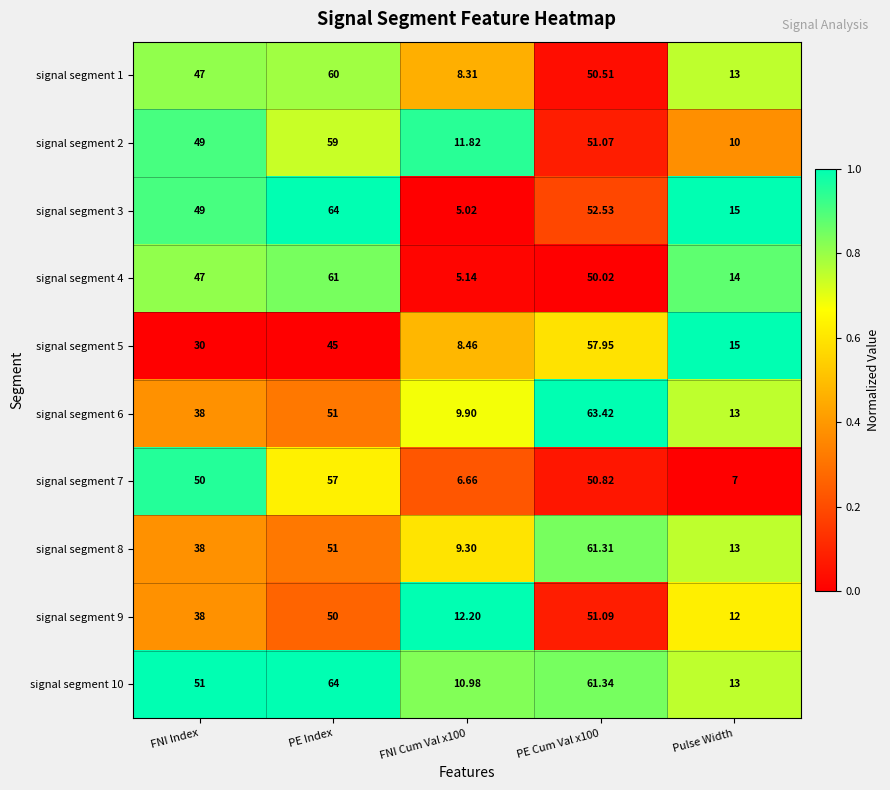

Is the value of signal segment 8 at PE Cum Val x100 greater than the value of signal segment 2 at FNI Cum Val x100?

Yes